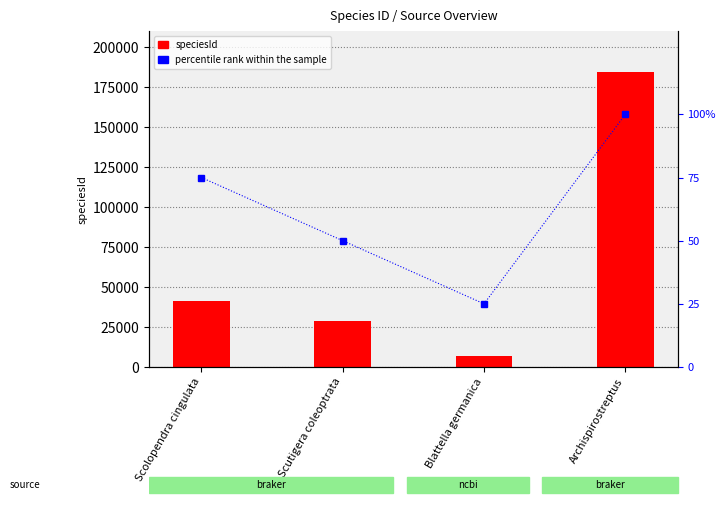

Is the value of speciesId at Scutigera coleoptrata greater than the value of percentile rank within the sample at Scolopendra cingulata?

Yes